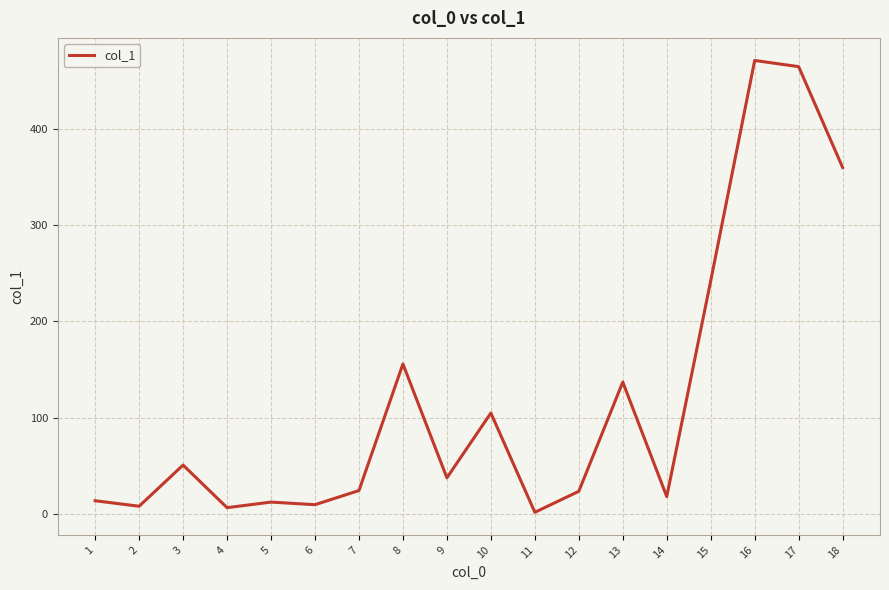

What is the difference between the second highest and second lowest values?

457.5